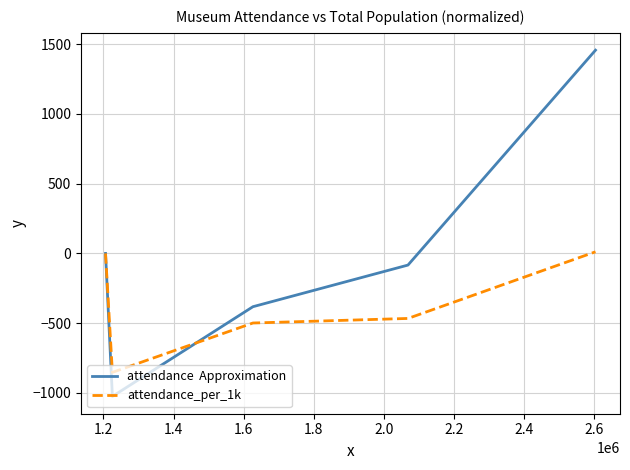

What is the minimum value shown in the chart?

-1024.6